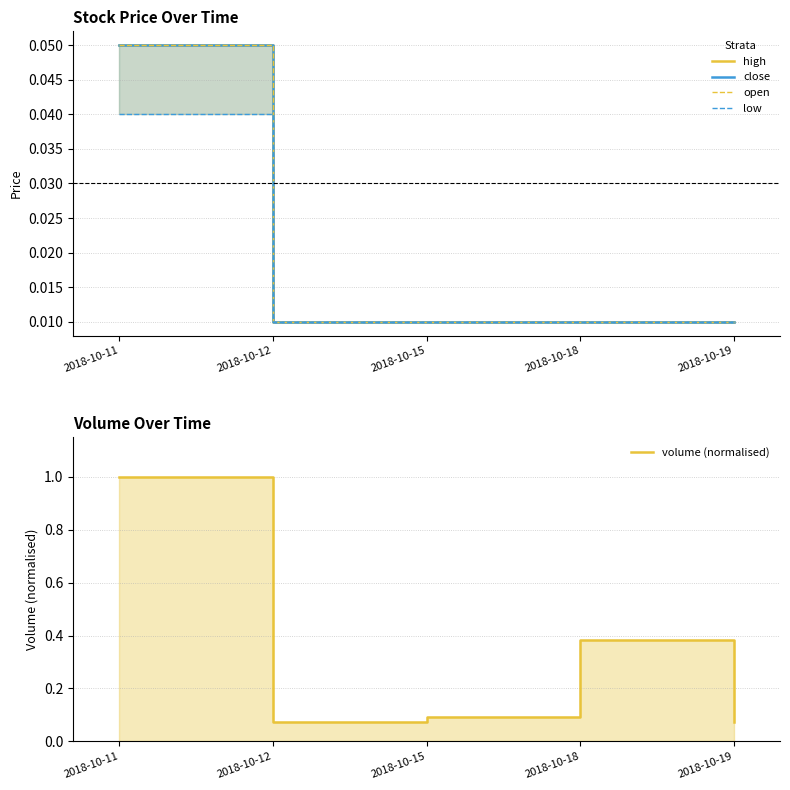

Which series has the widest spread of values?

volume (normalised)